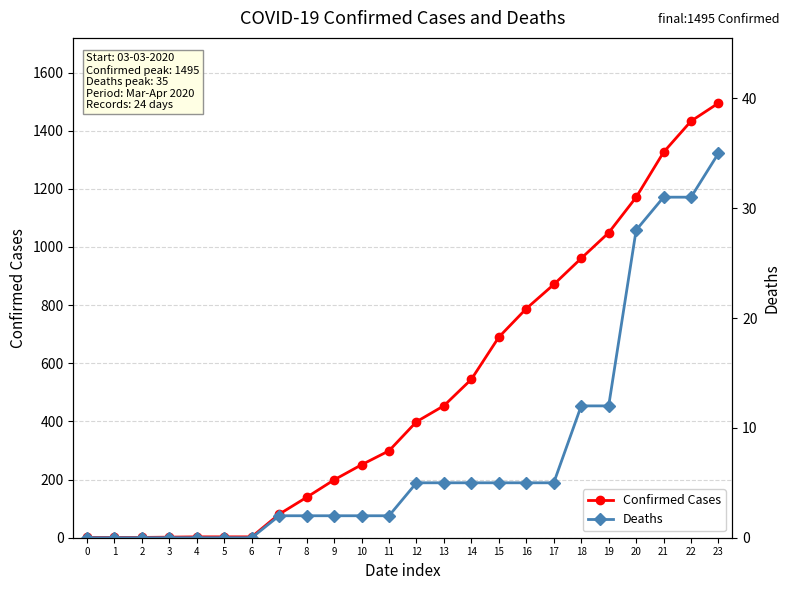

Rank the series at 23 from highest to lowest value.

Confirmed Cases, Deaths